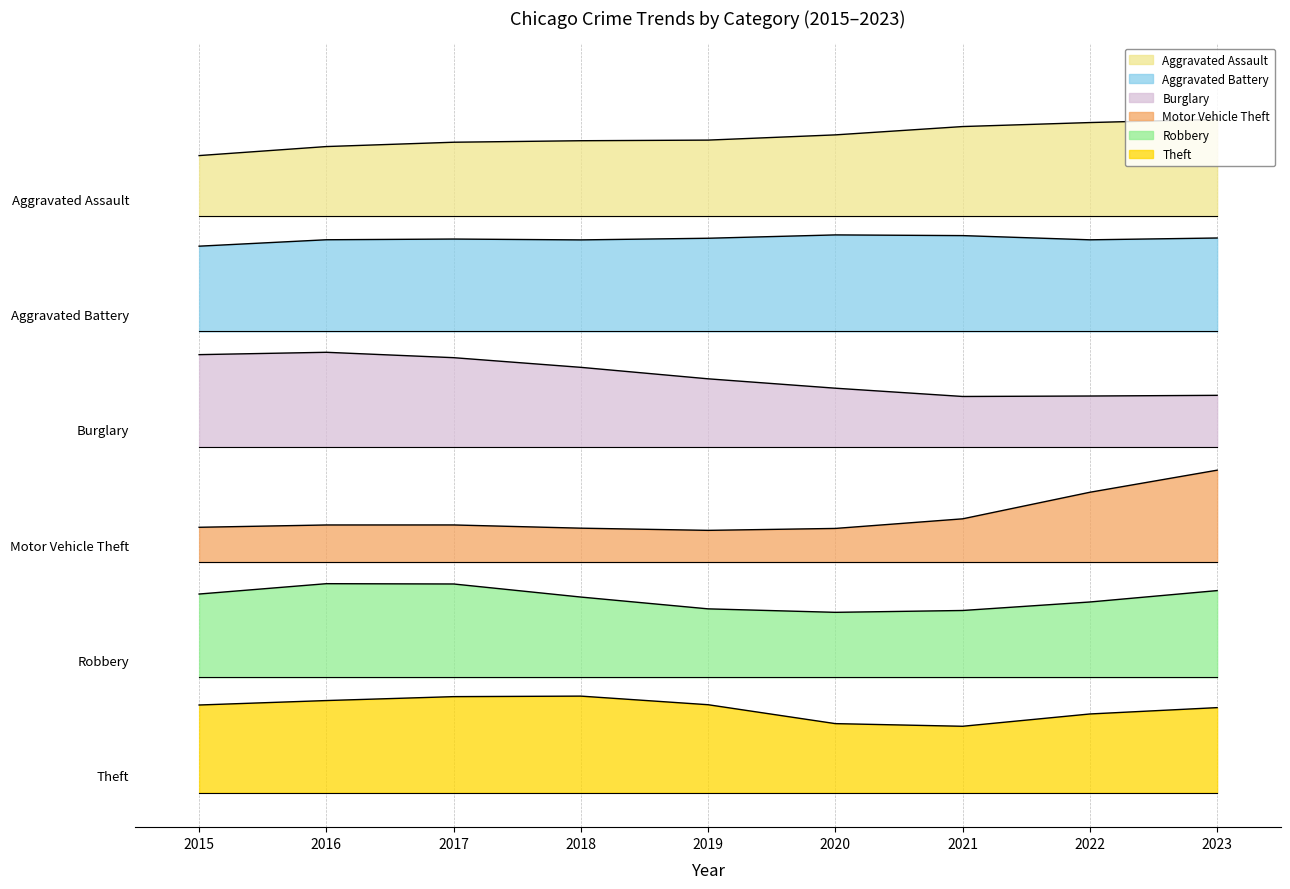

True or false: Burglary and Motor Vehicle Theft cross at least once.

False